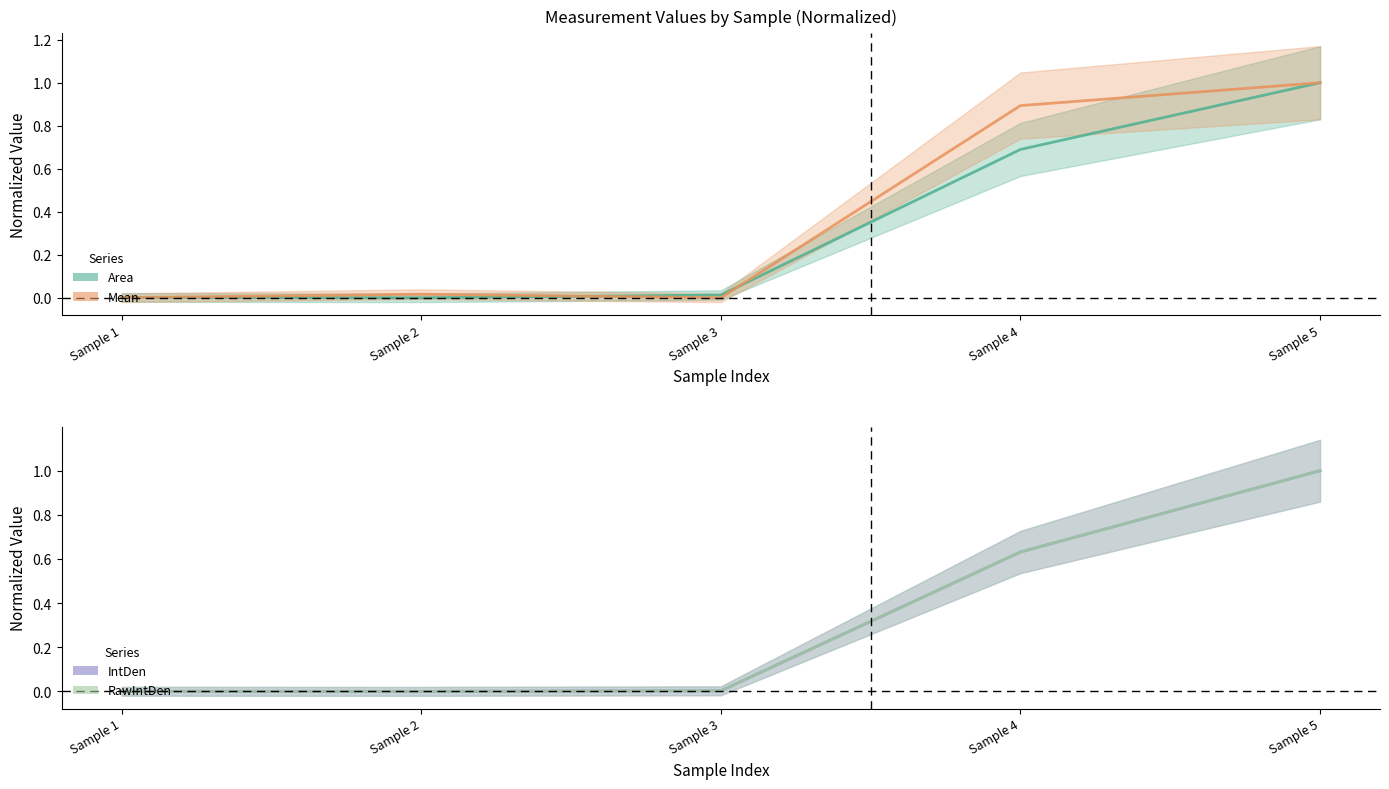

At how many categories does at least one series exceed 0?

5